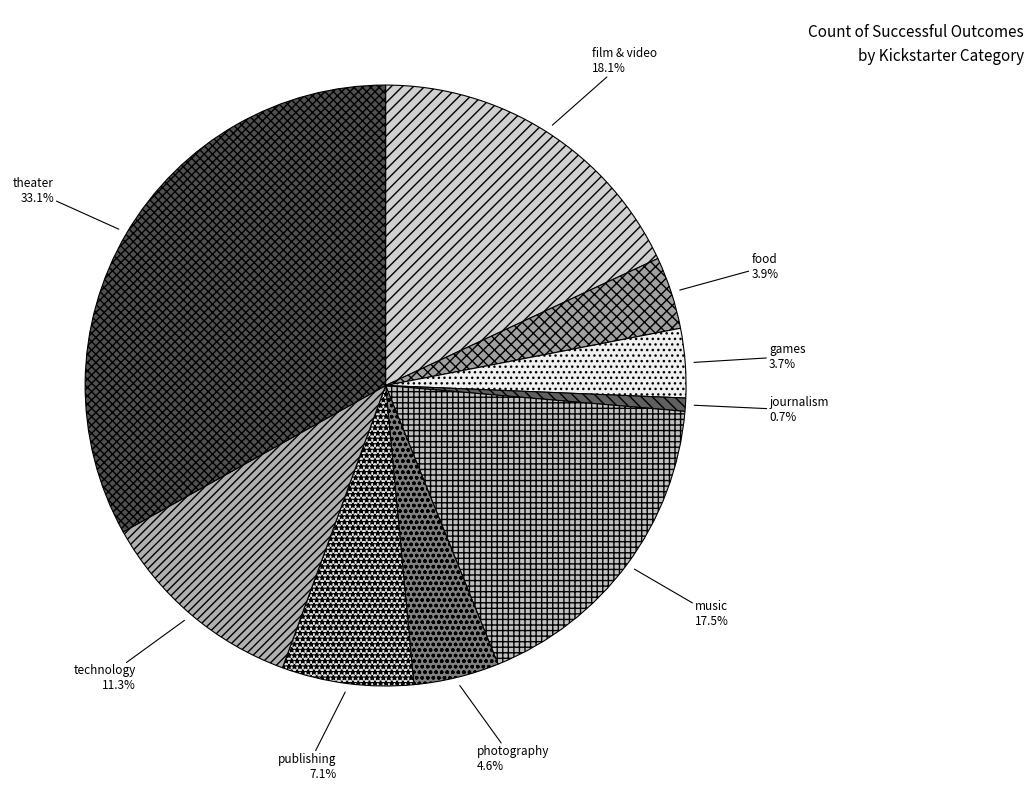

Which category has the smallest portion of the pie?

journalism